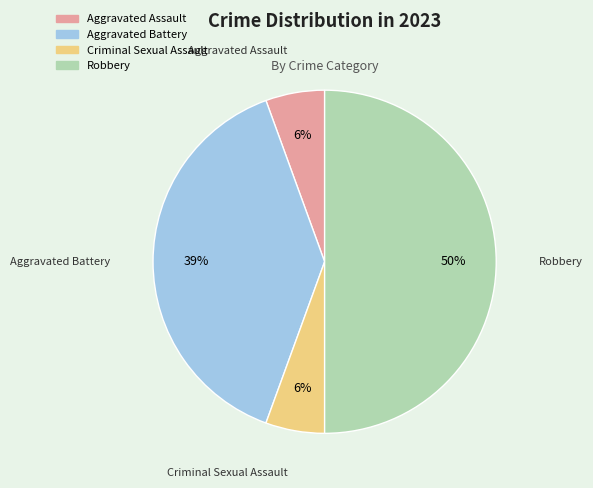

Do Robbery and Criminal Sexual Assault together represent more than half of the pie?

Yes